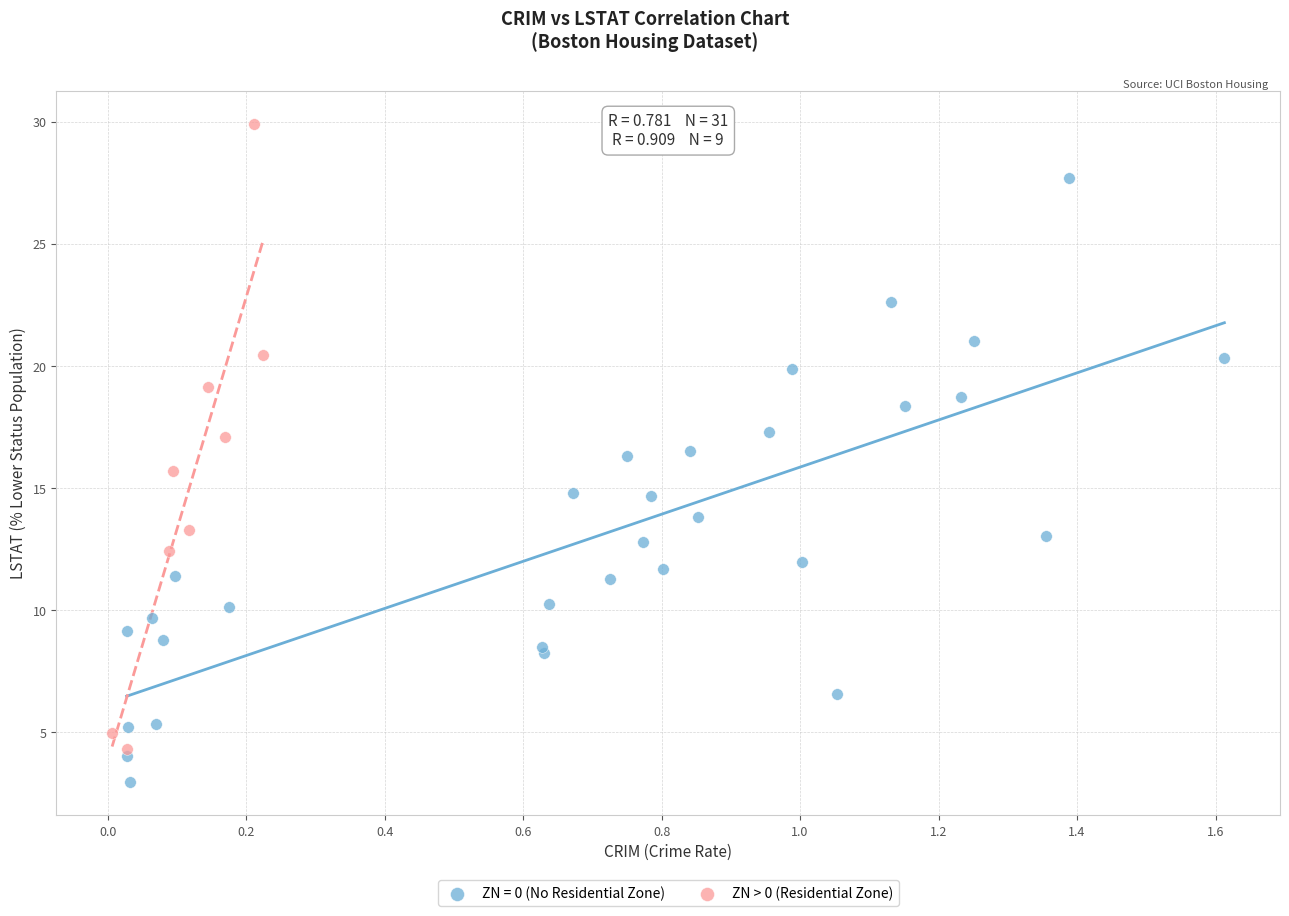

Which series contains the lowest Y value?

ZN = 0 (No Residential Zone)